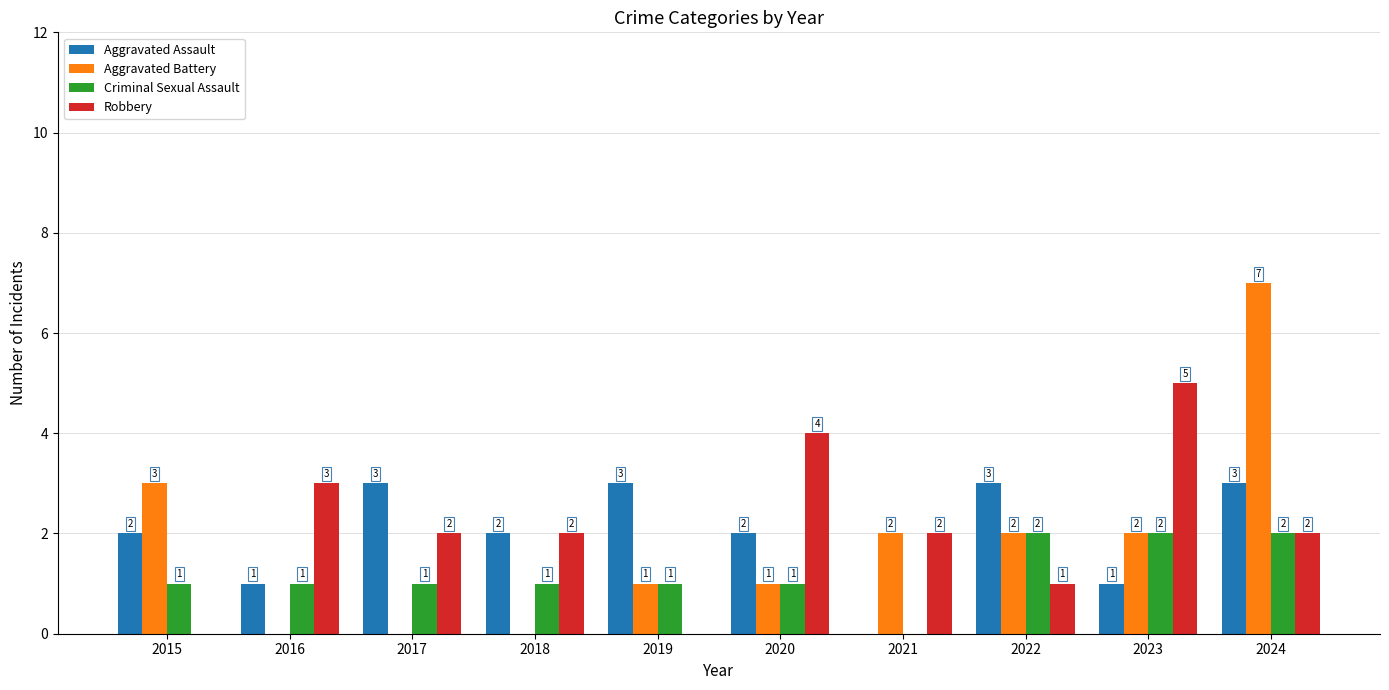

Reading left to right, transcribe all the data shown in this chart.

Aggravated Assault: 2	1	3	2	3	2	0	3	1	3
Aggravated Battery: 3	0	0	0	1	1	2	2	2	7
Criminal Sexual Assault: 1	1	1	1	1	1	0	2	2	2
Robbery: 0	3	2	2	0	4	2	1	5	2